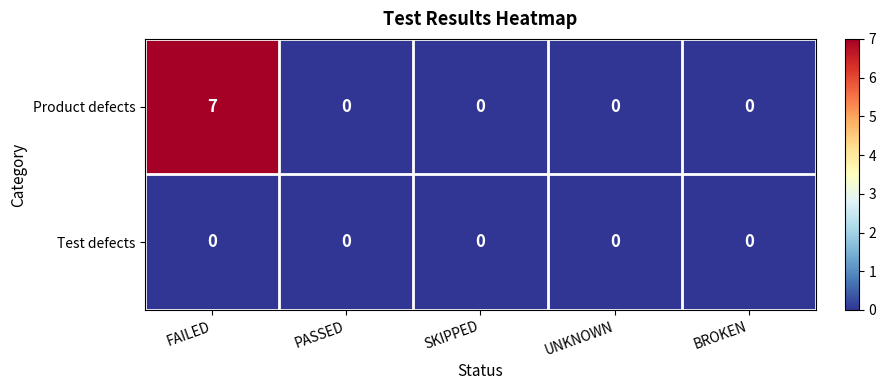

Which series has the largest total across all categories?

Product defects